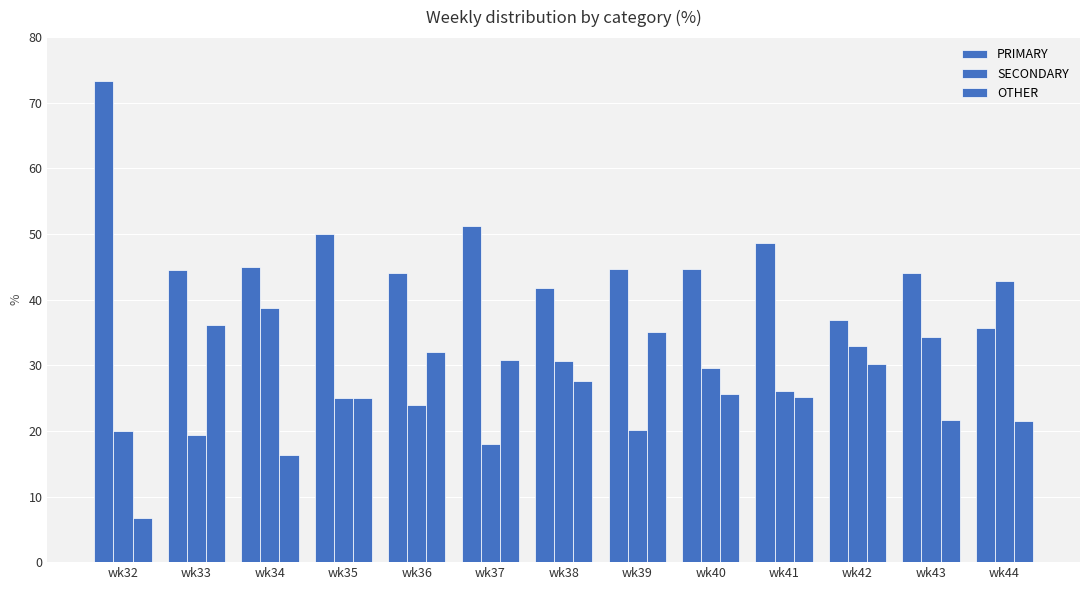

Reading left to right, list all the values displayed in this chart.

PRIMARY: wk32=73.3	wk33=44.4	wk34=44.9	wk35=50.0	wk36=44.0	wk37=51.3	wk38=41.8	wk39=44.7	wk40=44.7	wk41=48.6	wk42=36.9	wk43=44.1	wk44=35.7
SECONDARY: wk32=20.0	wk33=19.4	wk34=38.8	wk35=25.0	wk36=24.0	wk37=17.9	wk38=30.6	wk39=20.2	wk40=29.6	wk41=26.1	wk42=32.9	wk43=34.3	wk44=42.9
OTHER: wk32=6.7	wk33=36.1	wk34=16.3	wk35=25.0	wk36=32.0	wk37=30.8	wk38=27.6	wk39=35.1	wk40=25.7	wk41=25.2	wk42=30.2	wk43=21.7	wk44=21.4